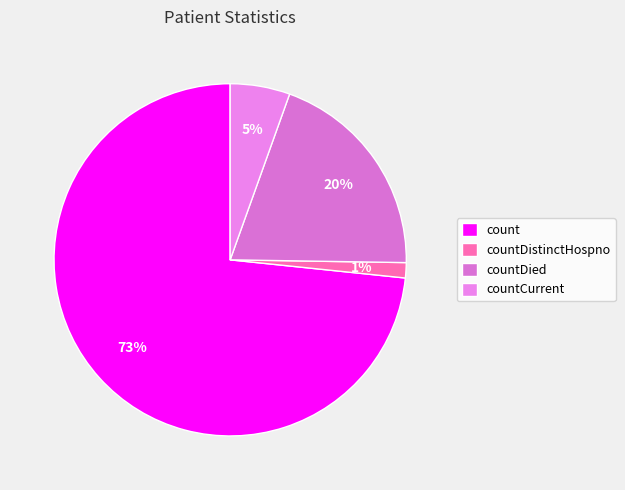

Which slice is the largest?

count